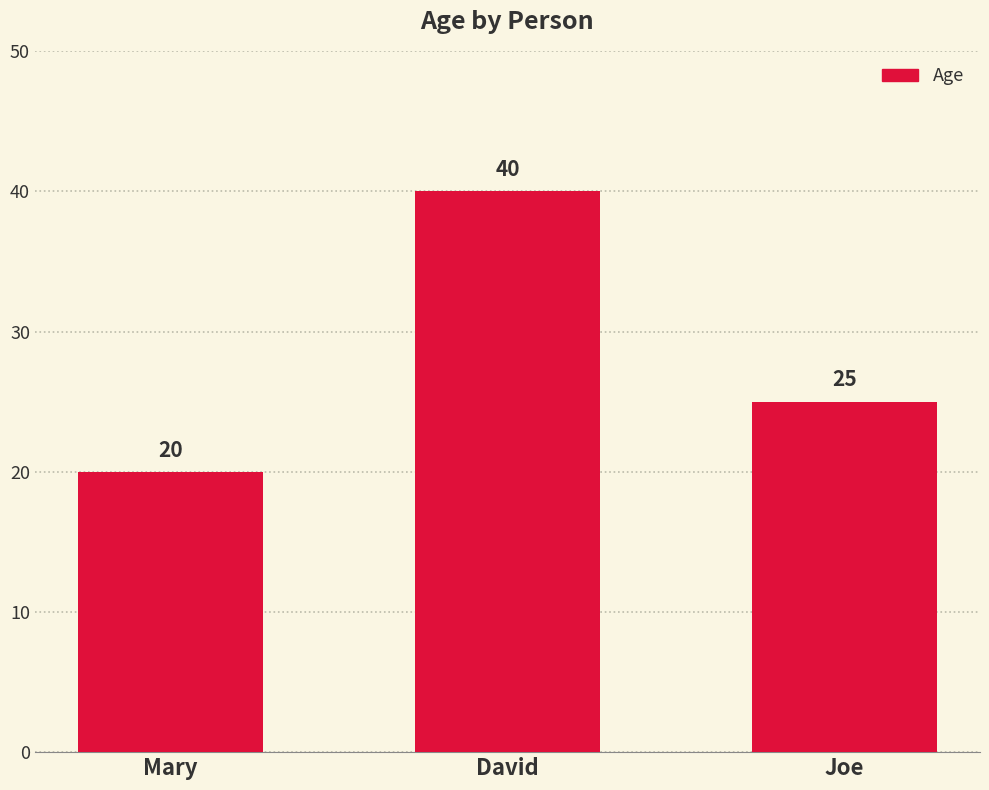

Reading right to left, list all the values displayed in this chart.

Joe=25	David=40	Mary=20